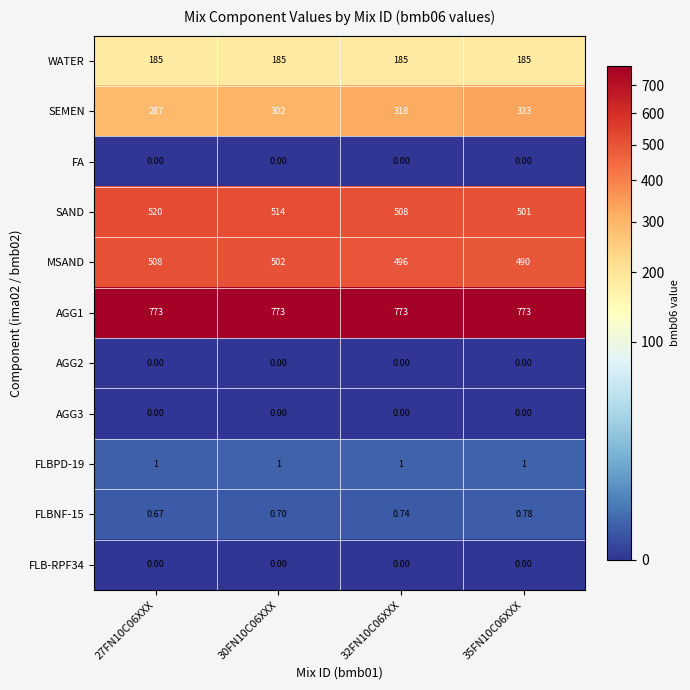

Which series has the largest total across all categories?

AGG1